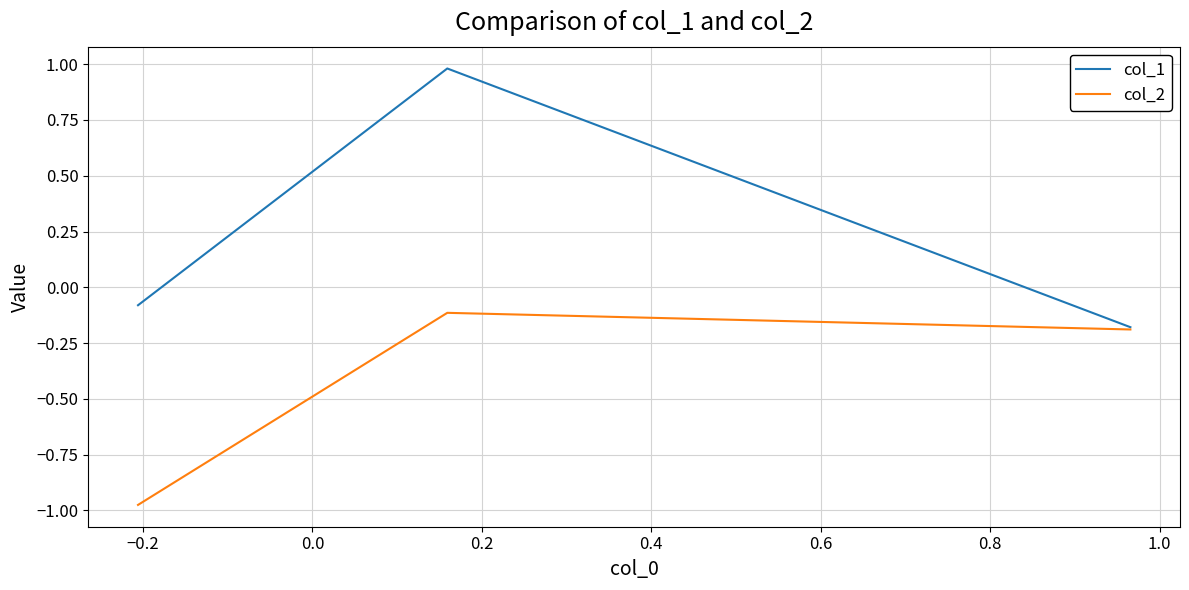

List the series in order of their peak value, highest first.

col_1, col_2